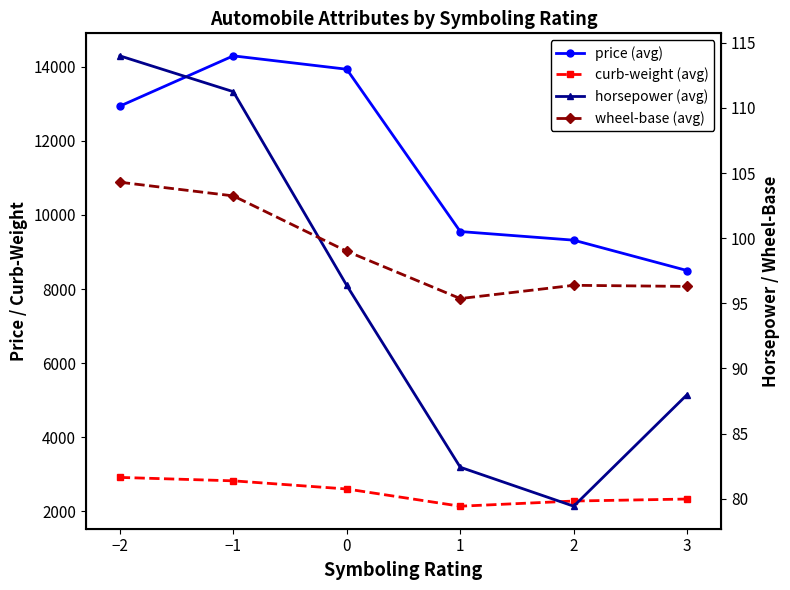

What is the lowest value of the wheel-base (avg) series?

95.4